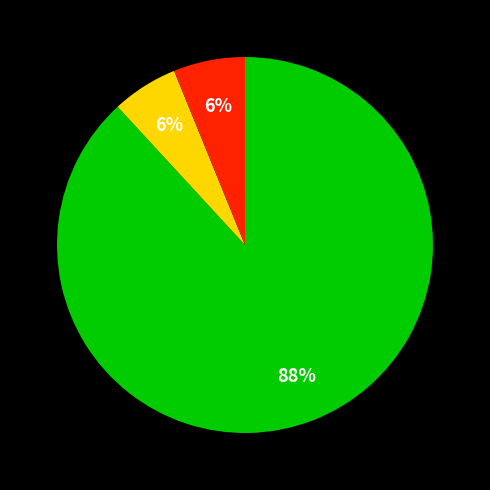

To the nearest percent, what is the difference between the largest and smallest slice percentages?

82%